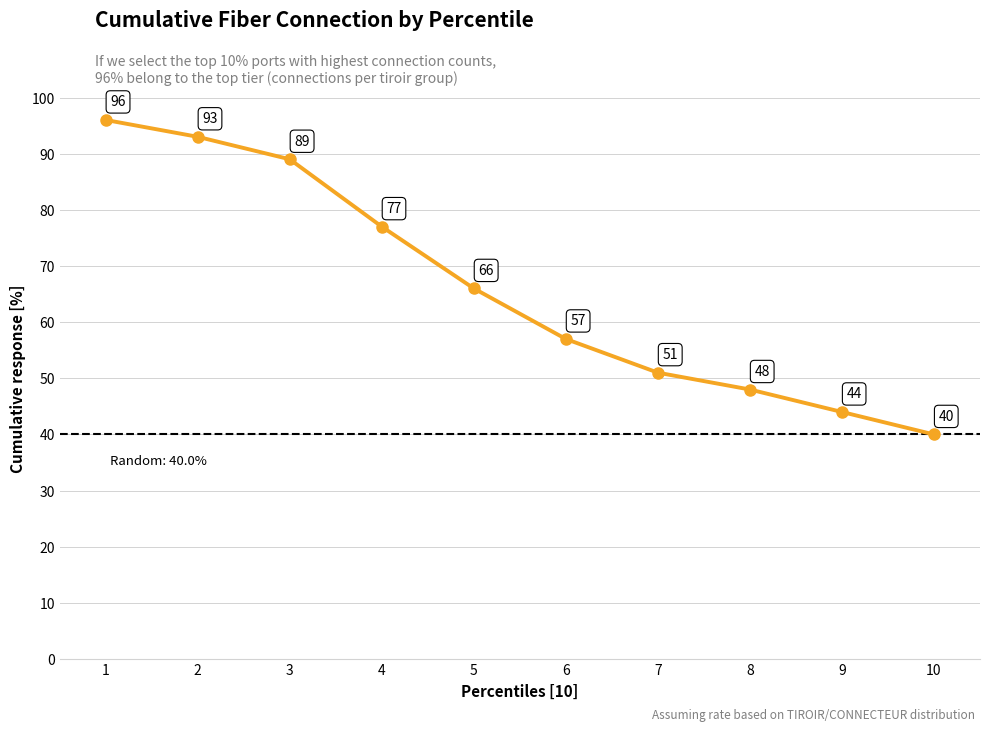

How many lines are shown in the chart?

1